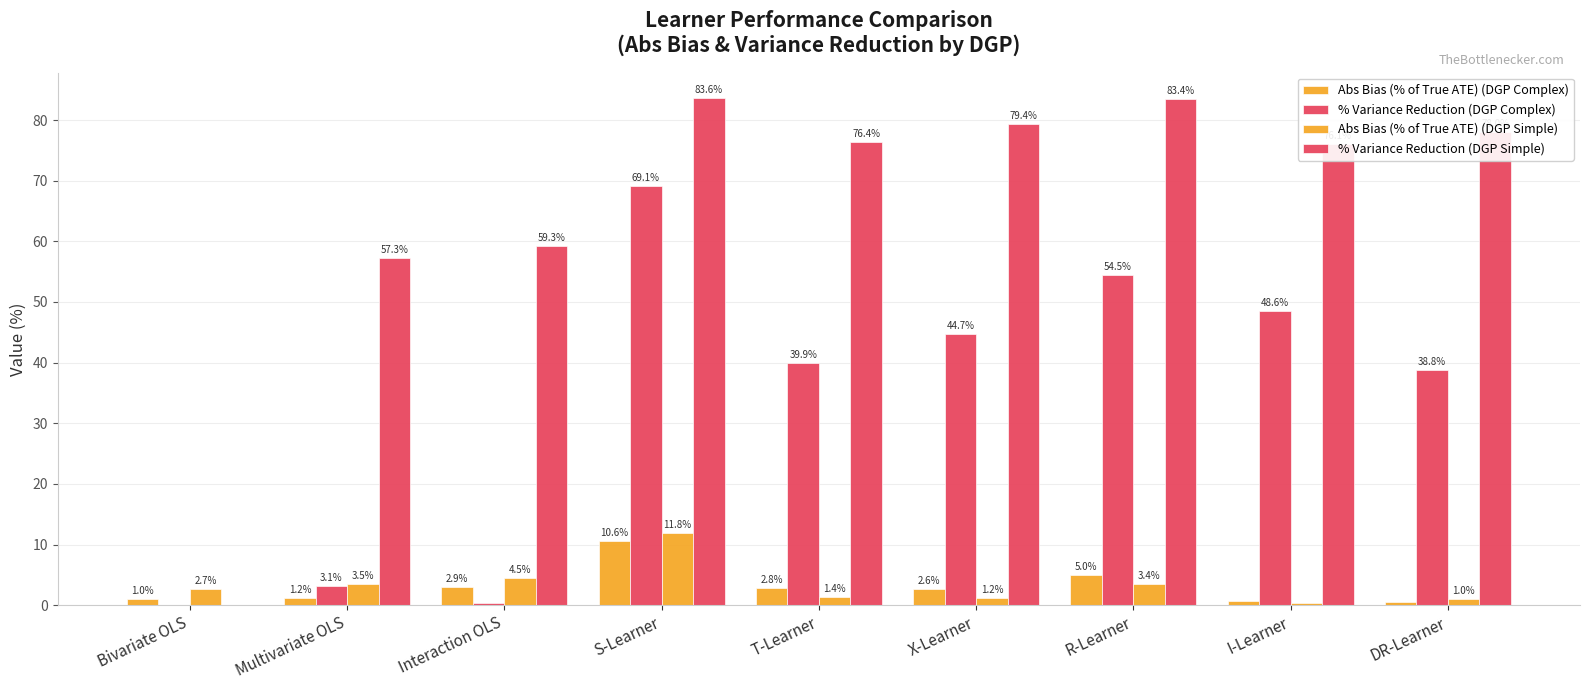

Reading right to left, what are all the values shown in this chart?

Abs Bias (% of True ATE) (DGP Complex): DR-Learner=0.6	I-Learner=0.7	R-Learner=5.0	X-Learner=2.6	T-Learner=2.8	S-Learner=10.6	Interaction OLS=2.9	Multivariate OLS=1.2	Bivariate OLS=1.0
% Variance Reduction (DGP Complex): DR-Learner=38.8	I-Learner=48.6	R-Learner=54.5	X-Learner=44.7	T-Learner=39.9	S-Learner=69.1	Interaction OLS=0.4	Multivariate OLS=3.1	Bivariate OLS=0.0
Abs Bias (% of True ATE) (DGP Simple): DR-Learner=1.0	I-Learner=0.4	R-Learner=3.4	X-Learner=1.2	T-Learner=1.4	S-Learner=11.8	Interaction OLS=4.5	Multivariate OLS=3.5	Bivariate OLS=2.7
% Variance Reduction (DGP Simple): DR-Learner=78.0	I-Learner=76.1	R-Learner=83.4	X-Learner=79.4	T-Learner=76.4	S-Learner=83.6	Interaction OLS=59.3	Multivariate OLS=57.3	Bivariate OLS=0.0